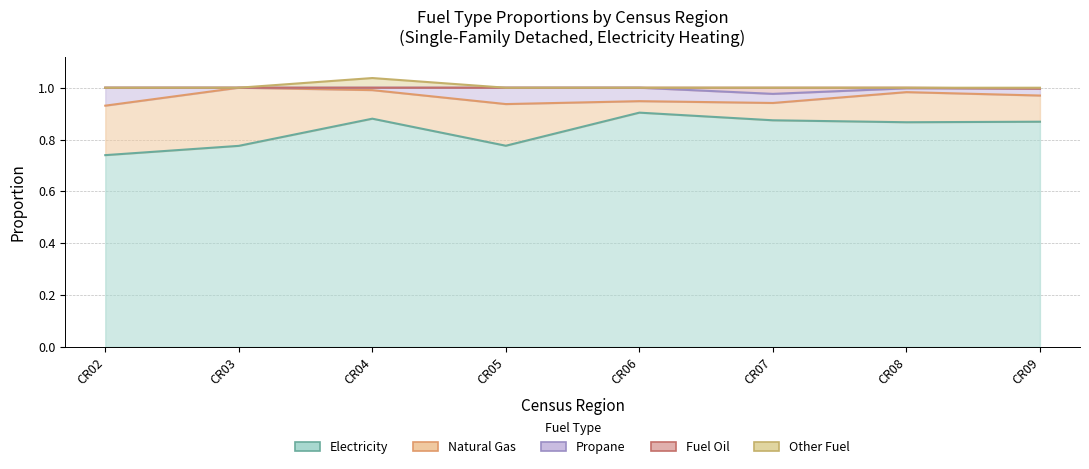

List the labels in order of Option=Electricity value, smallest first.

CR02, CR03, CR05, CR08, CR09, CR07, CR04, CR06